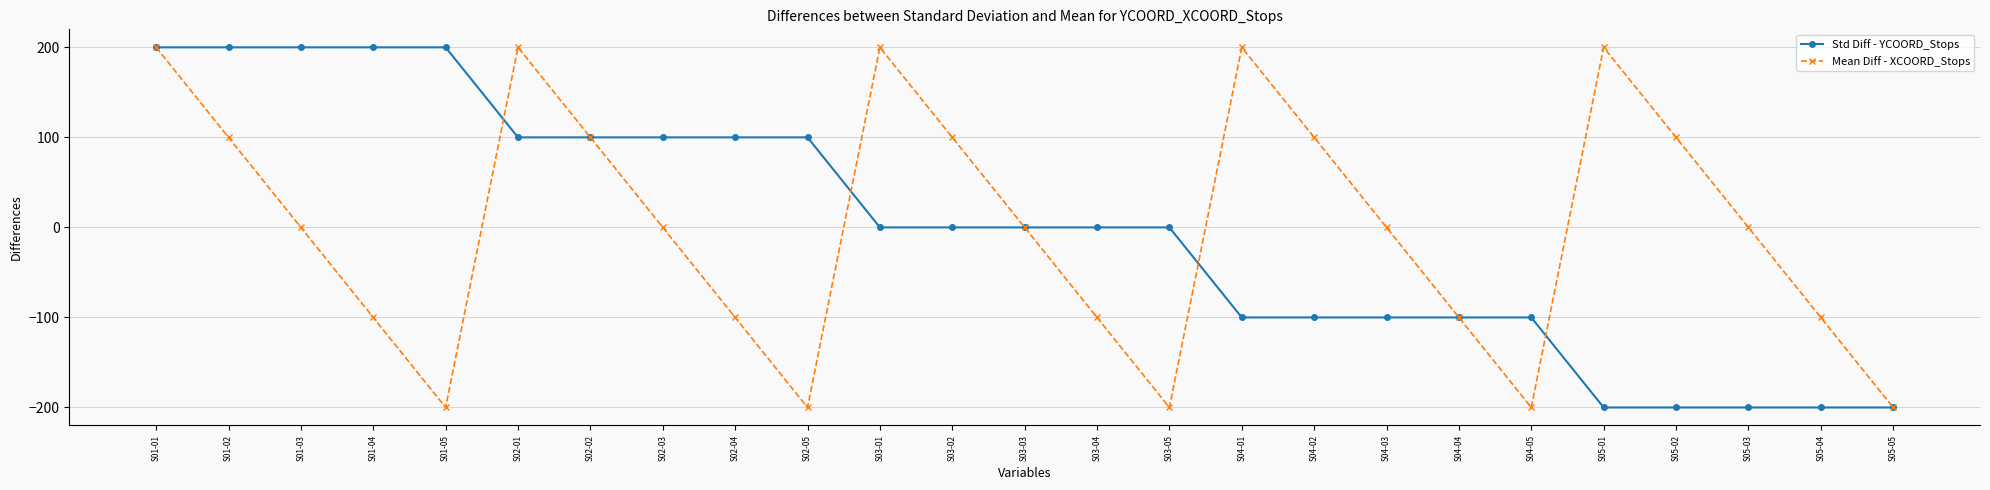

What are all the series names shown in the legend?

Std Diff - YCOORD_Stops, Mean Diff - XCOORD_Stops